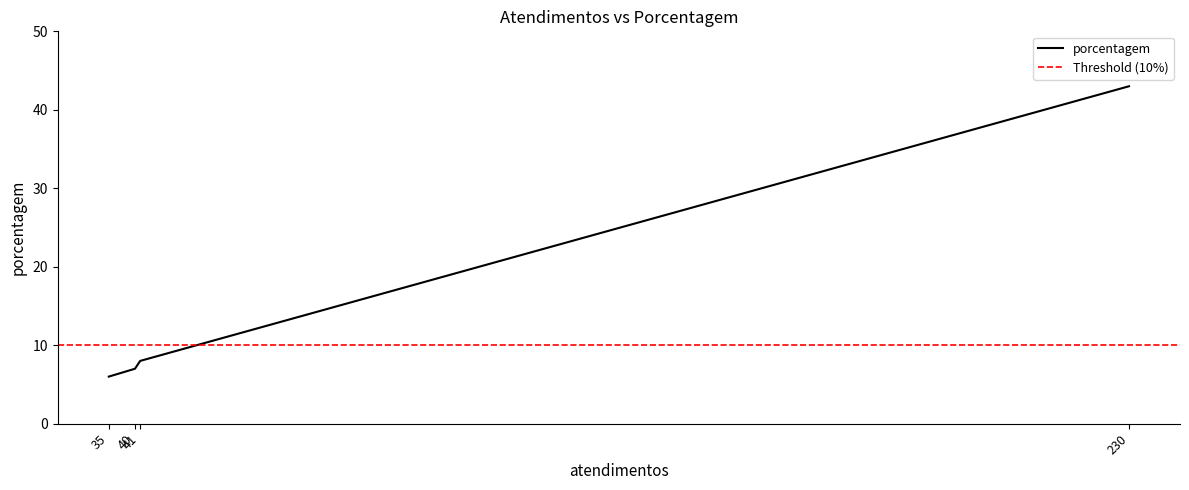

What is the average value?

16